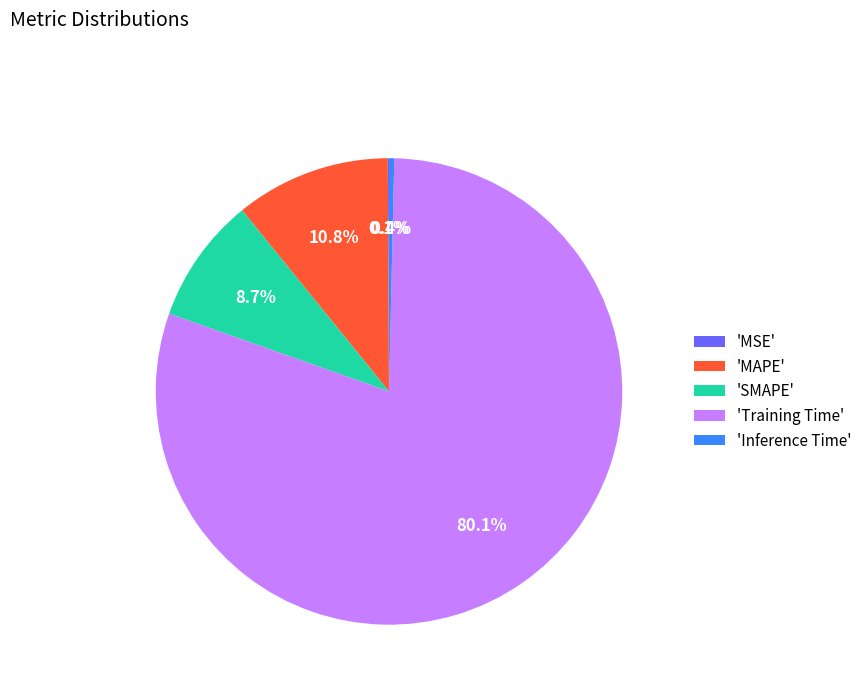

Between 'Training Time' and 'MAPE', which is larger?

'Training Time'